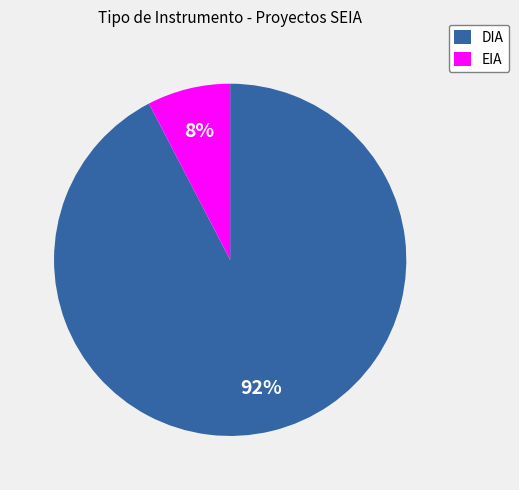

What is the largest slice in the pie chart?

DIA